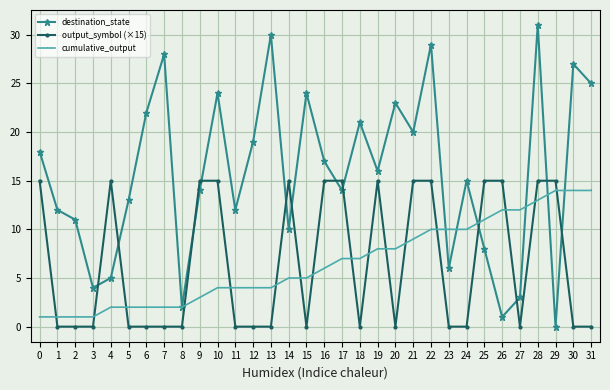

Which series has the widest spread of values?

destination_state